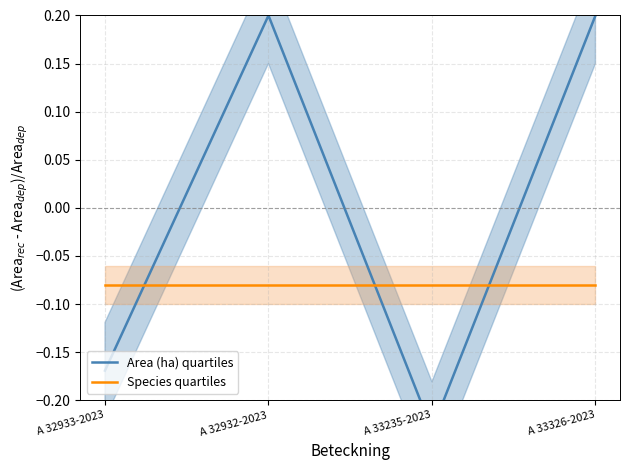

Is the value of Species quartiles at A 33235-2023 greater than the value of Area (ha) quartiles at A 32933-2023?

Yes